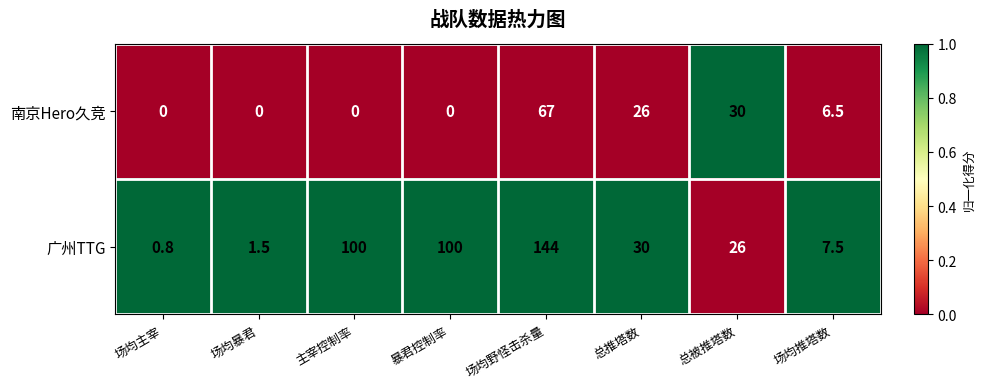

Which series has the largest total across all categories?

广州TTG